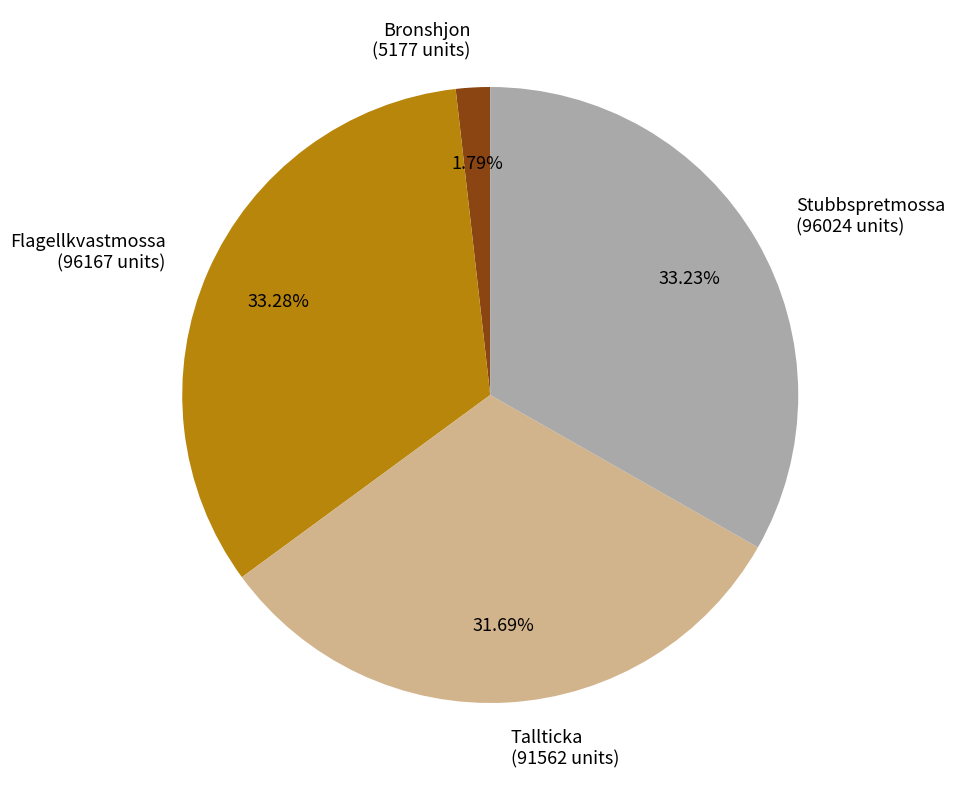

To the nearest percent, what is the combined percentage of Flagellkvastmossa and Bronshjon?

35%